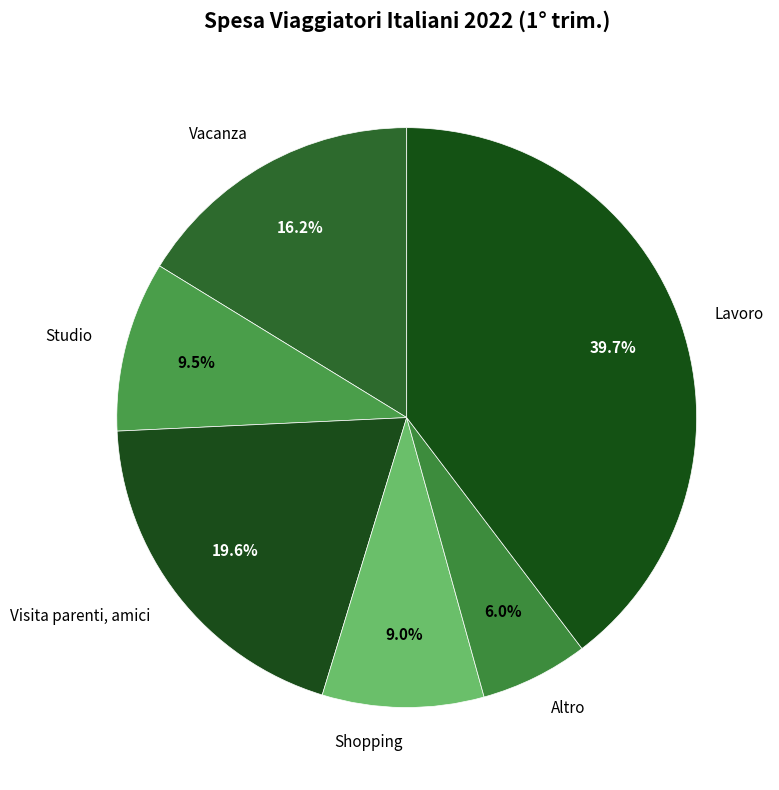

What is the ratio of the value at Lavoro to the value at Shopping?

4.4